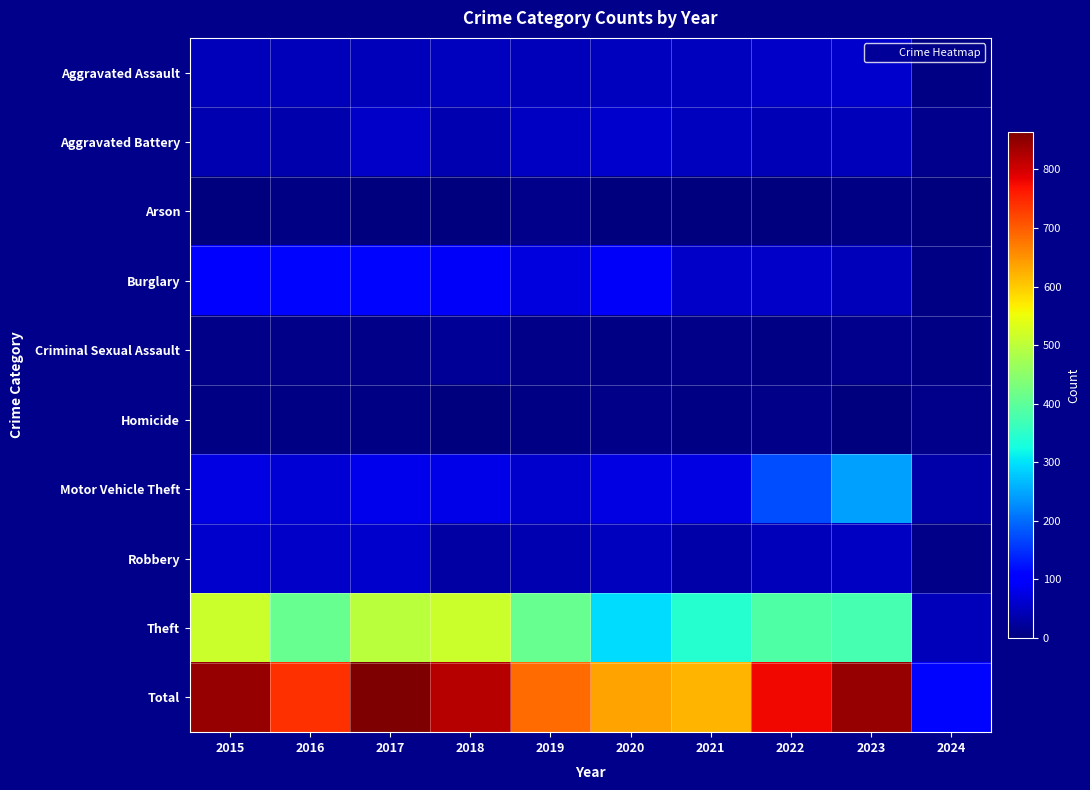

What is the approximate value of Theft at 2024?

46.0